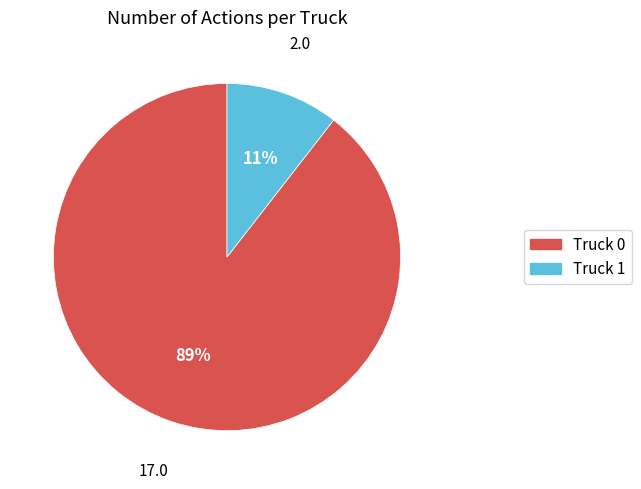

The Truck 1 slice represents 11% of the pie. True or false?

True